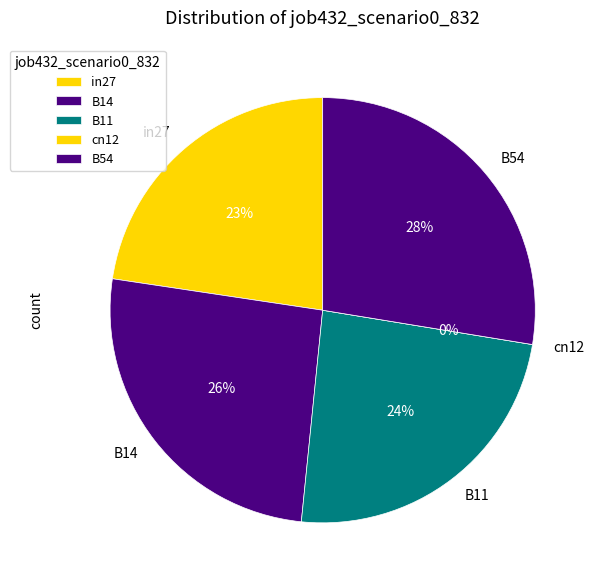

To the nearest percent, what portion does in27 represent?

23%